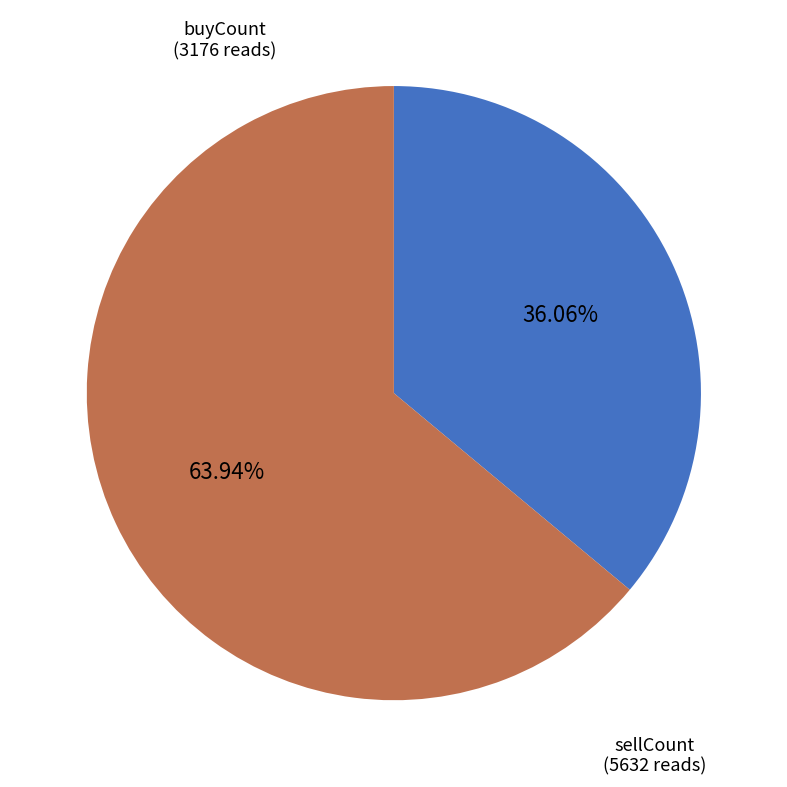

How many segments does this pie chart have?

2